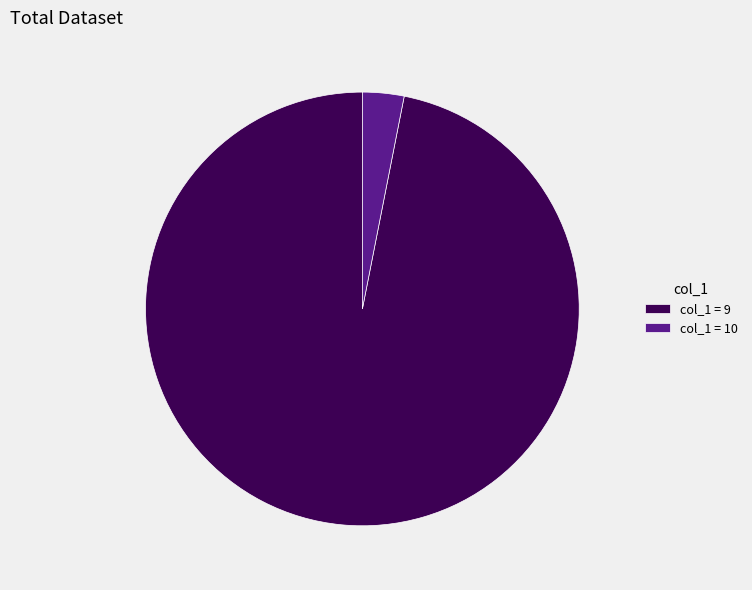

Is there a majority slice in this chart?

Yes